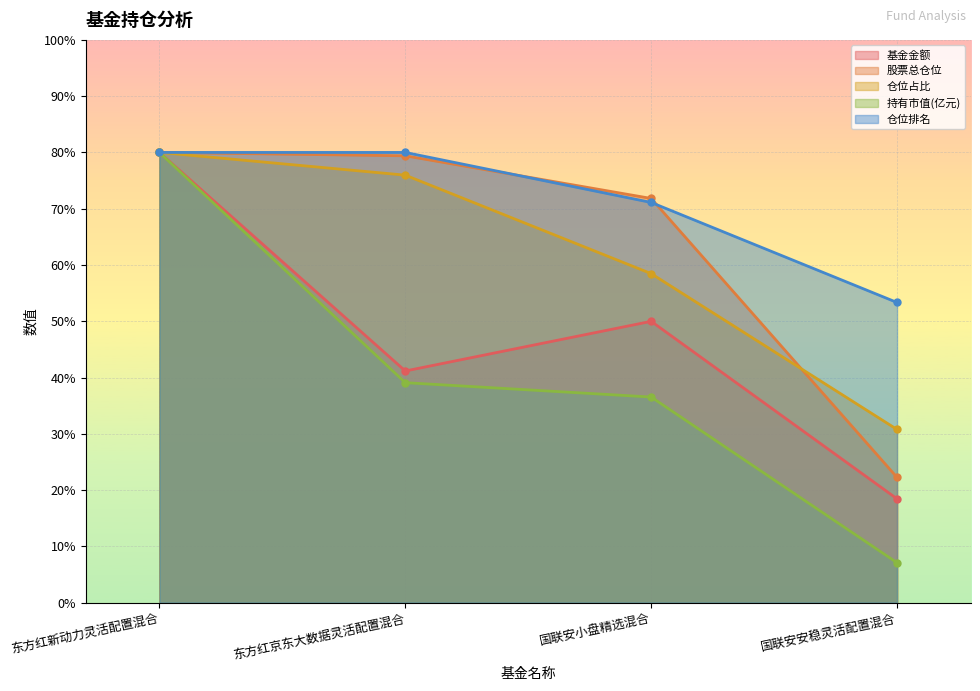

Which series has the largest total across all categories?

仓位排名